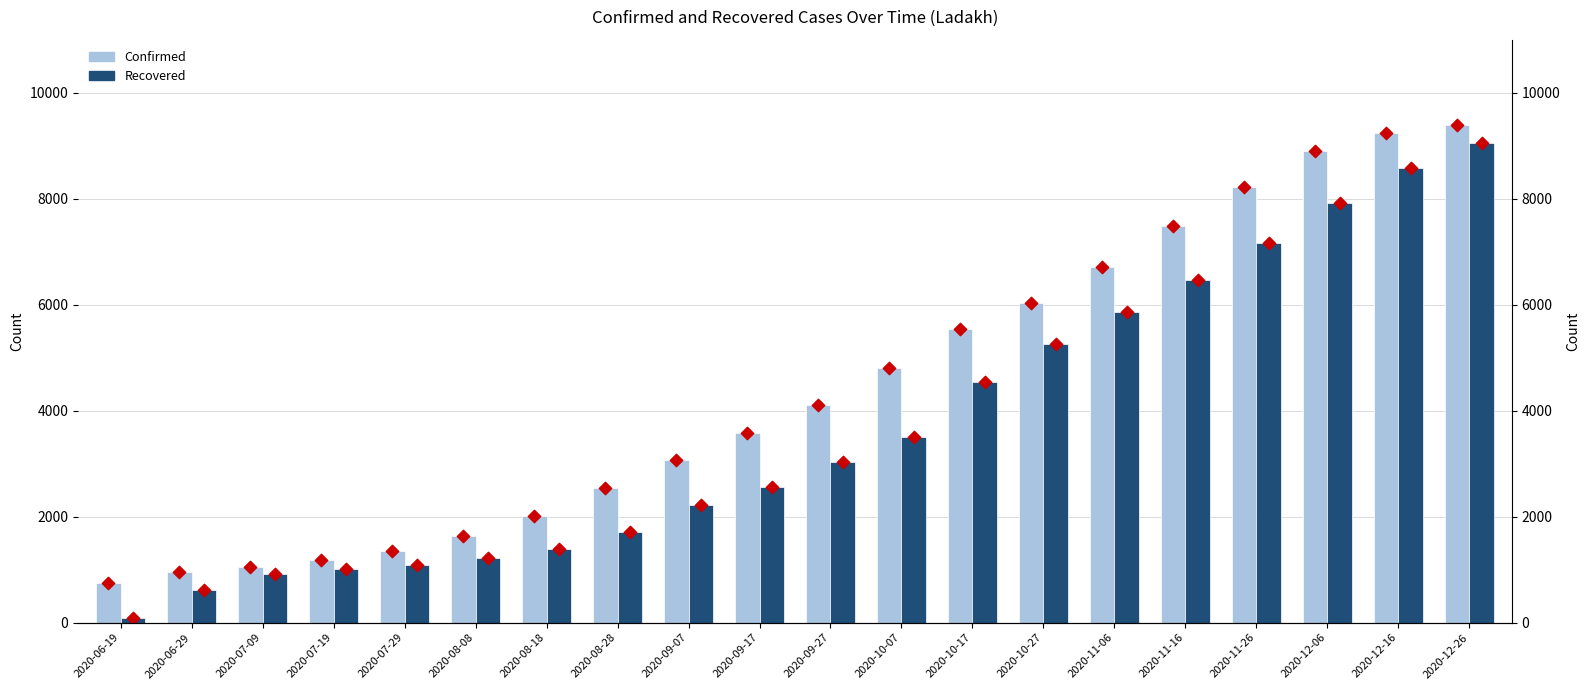

Which series has the largest total across all categories?

Confirmed